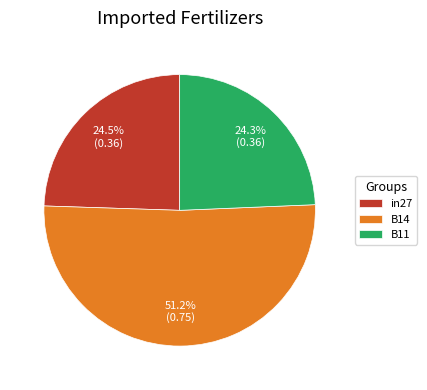

Combined, what portion of the pie is in27 and B14?

75.7%